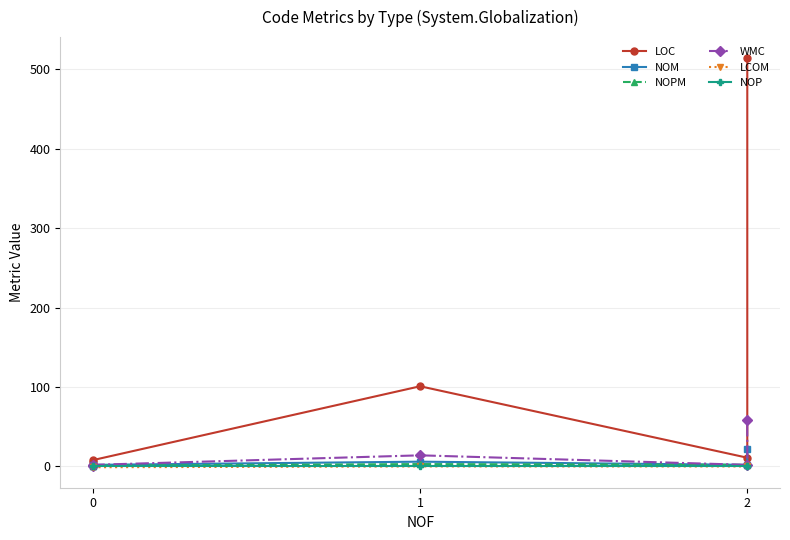

How many values in the NOP series exceed 0?

1